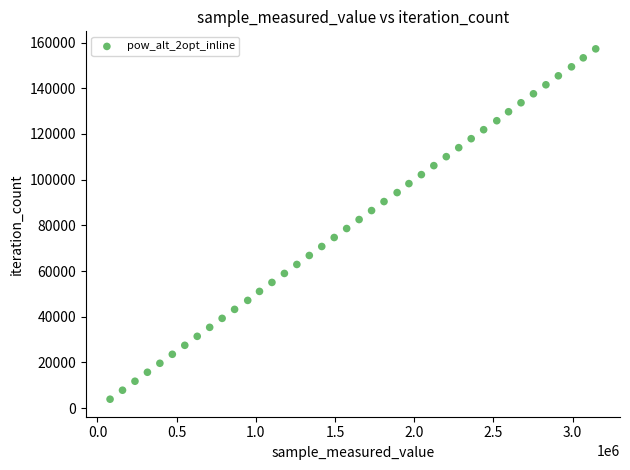

What is the range of Y values (max minus min)?

153309